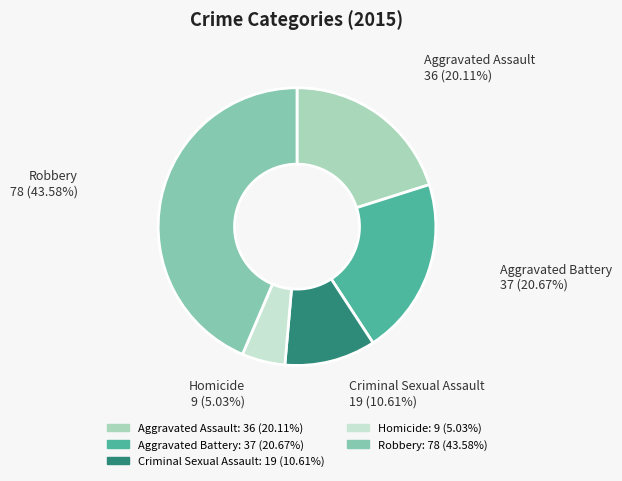

Which category has the smallest portion of the pie?

Homicide